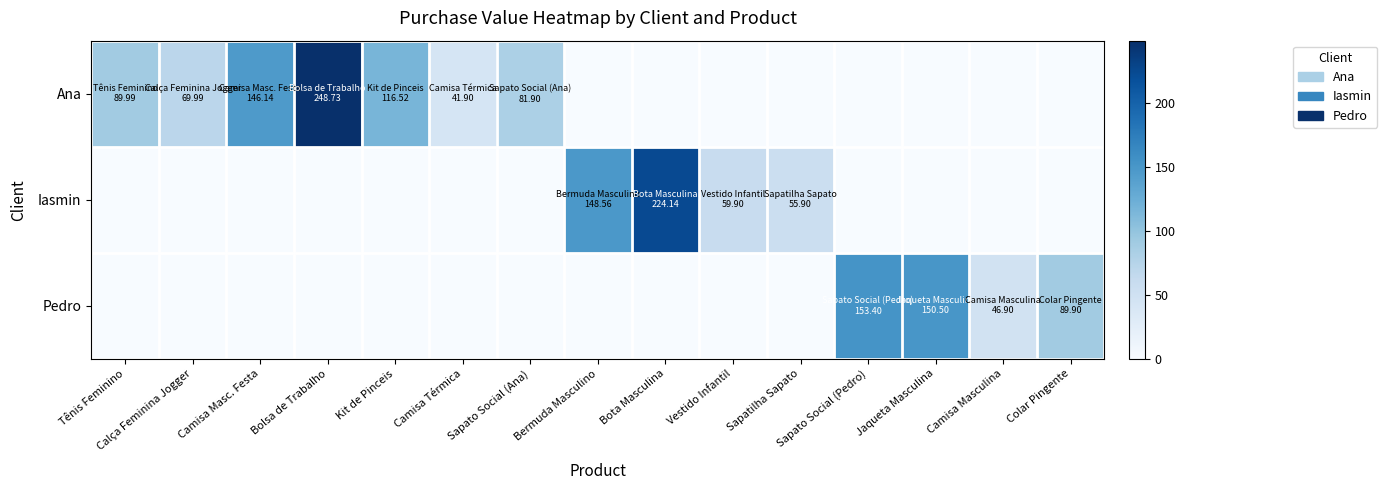

At which category is the sum across all series the highest?

Bolsa de Trabalho